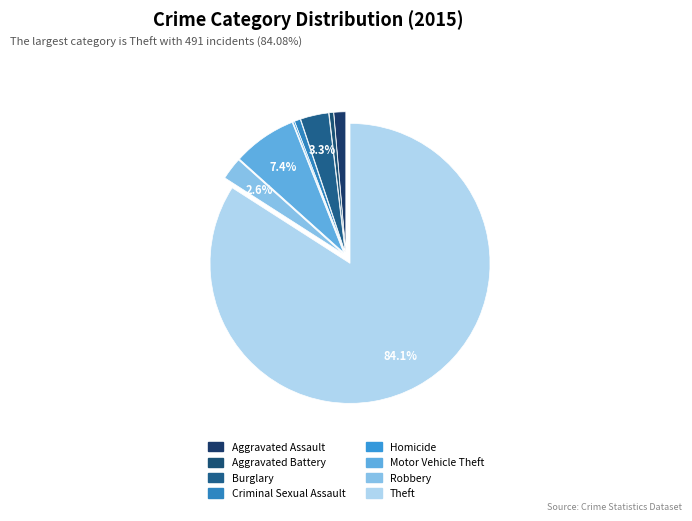

Which slice is the smallest?

Homicide